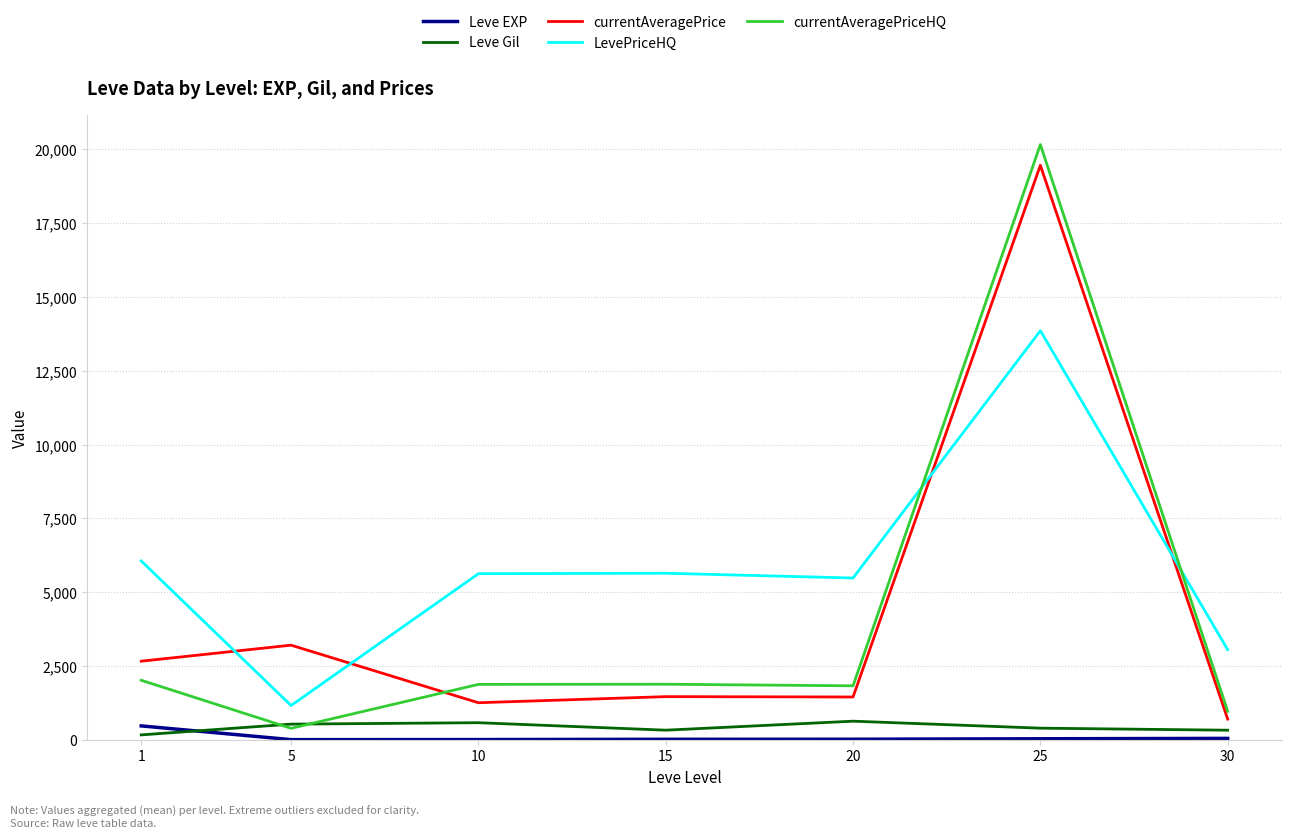

At which category is the sum across all series the highest?

25